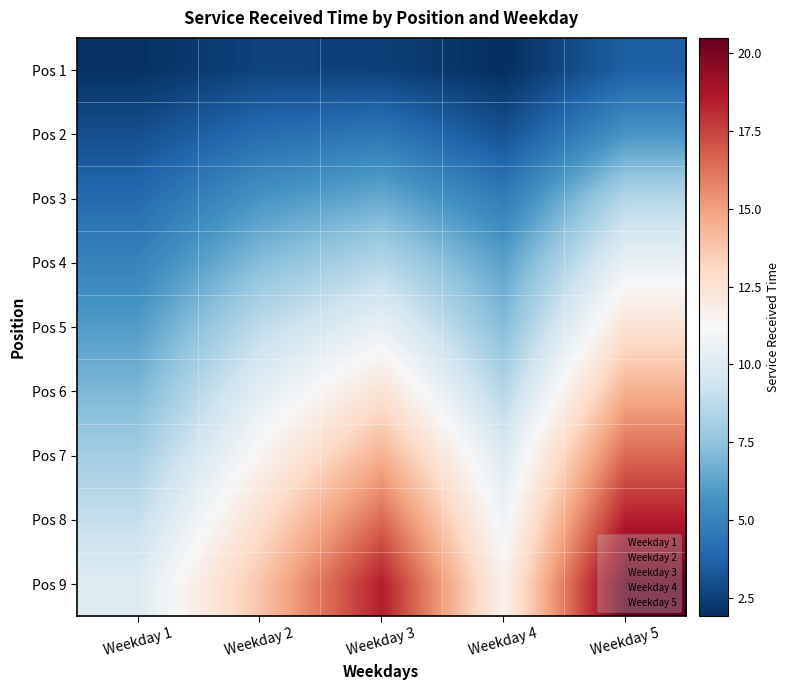

At which category is the sum across all series the highest?

Weekday 5